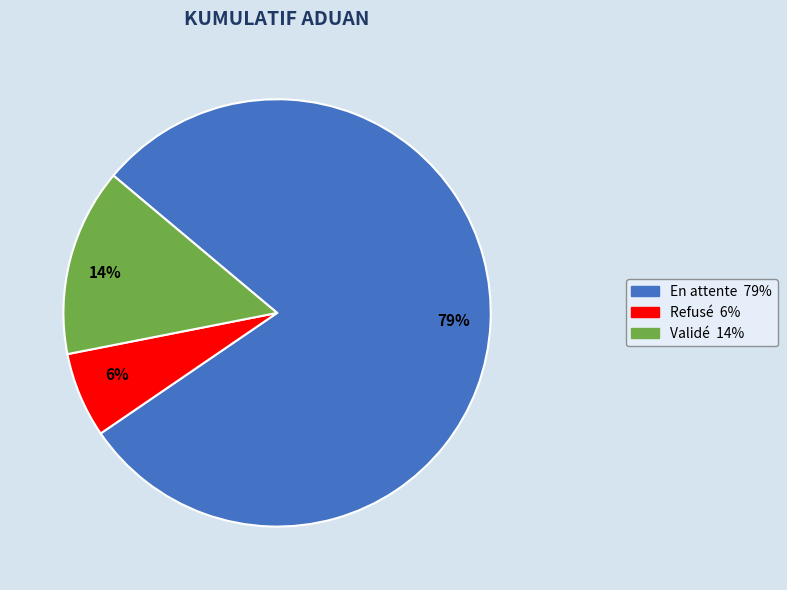

Between Validé and Refusé, which is larger?

Validé